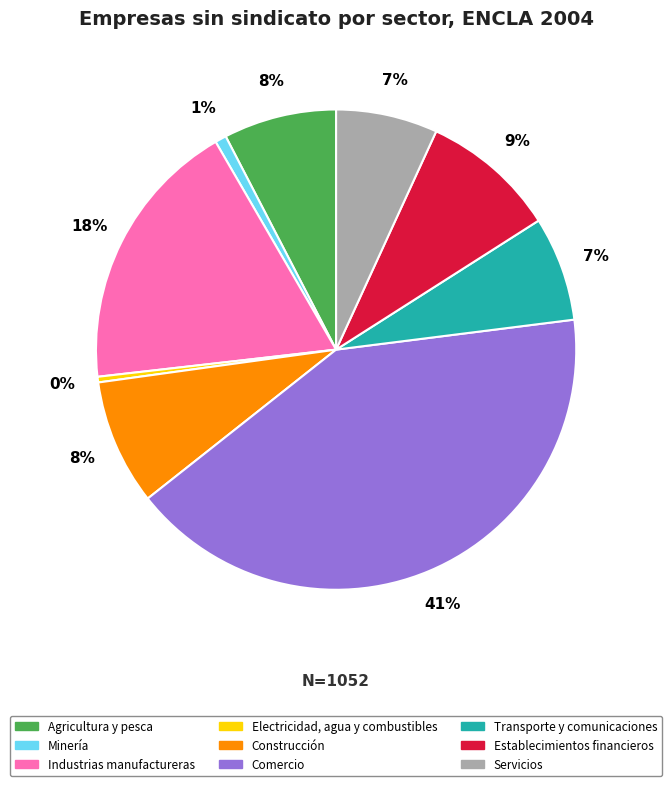

Which has a higher value, Electricidad, agua y combustibles or Comercio?

Comercio